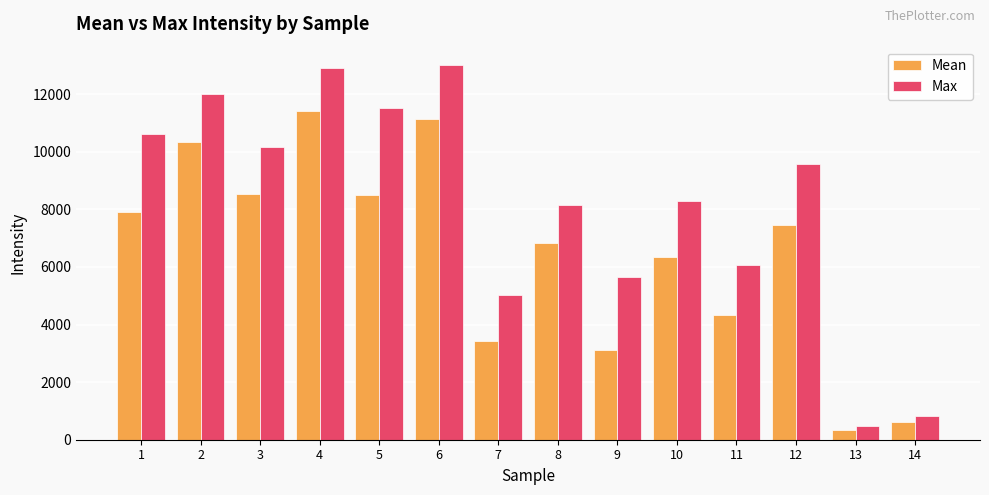

What is the smallest value displayed?

340.4